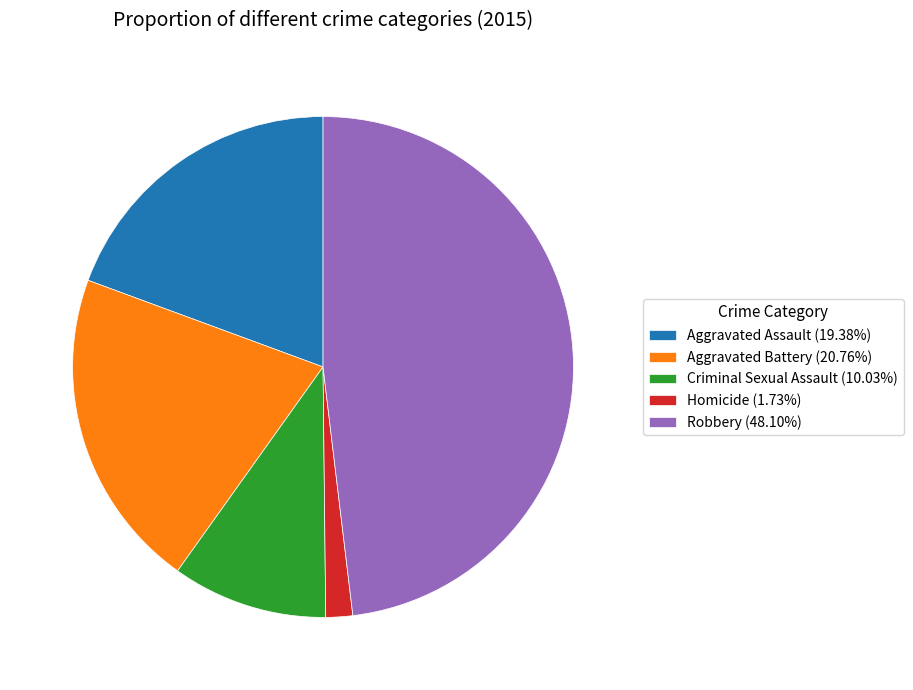

Do Criminal Sexual Assault (10.03%) and Homicide (1.73%) together represent more than half of the pie?

No